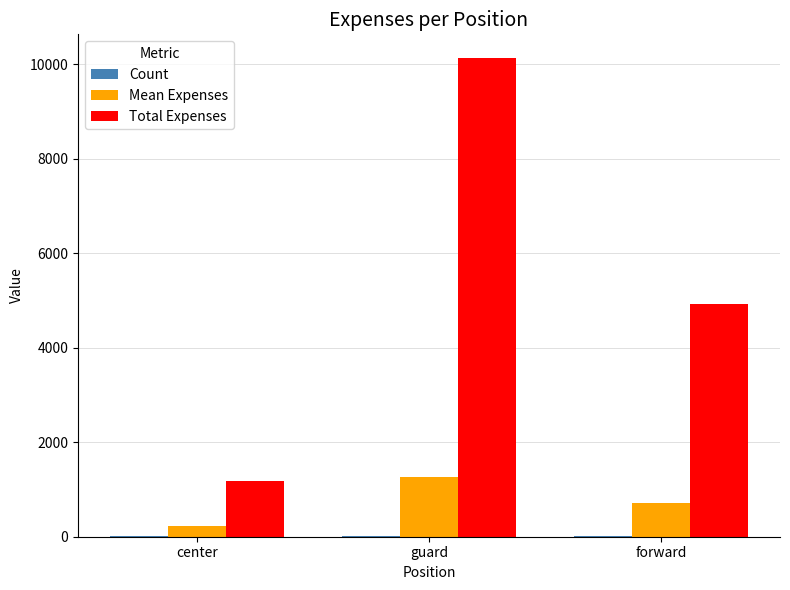

Where does the Mean Expenses series first go above 704?

guard